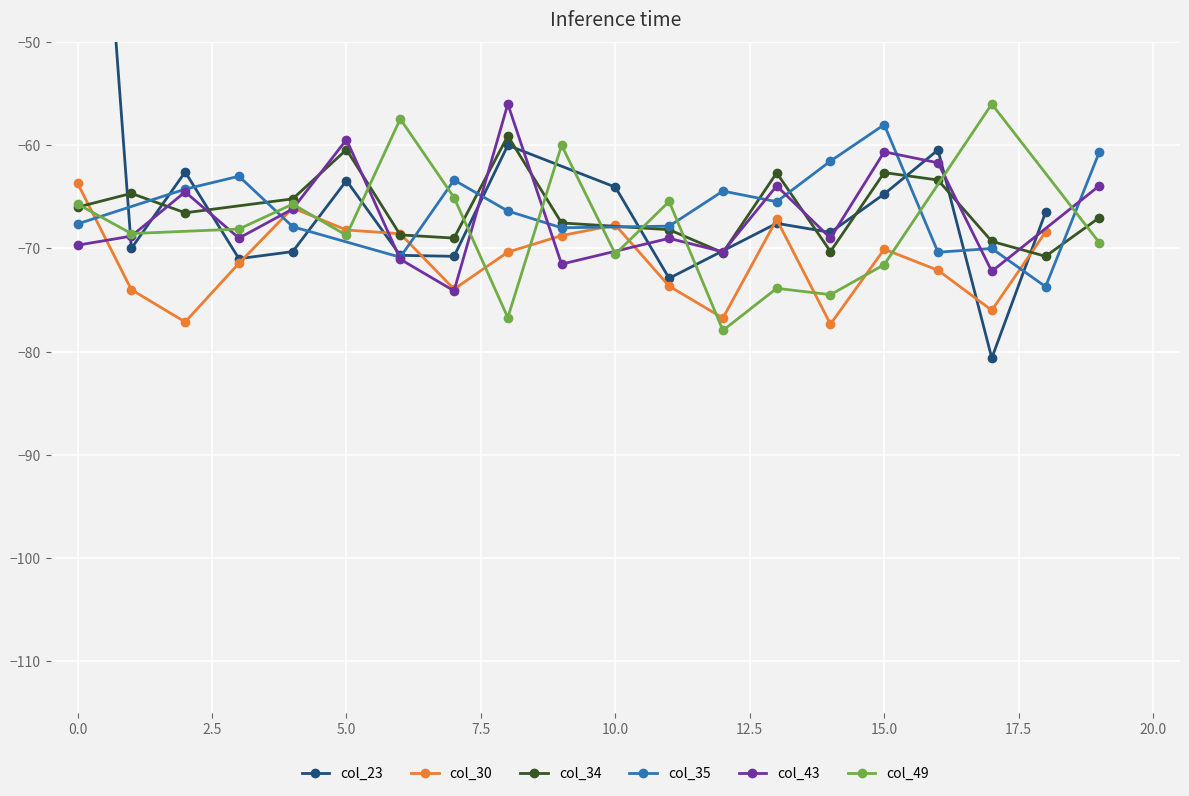

What is the difference between the maximum and minimum values in the col_23 series?

105.0